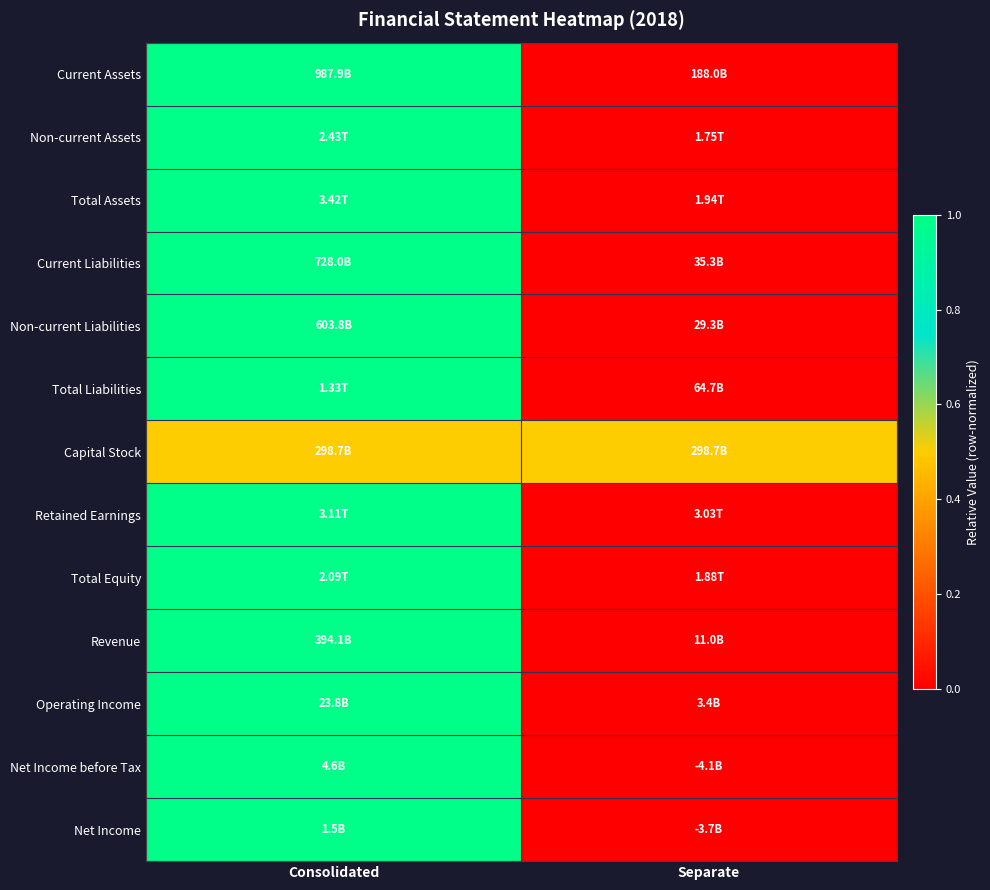

Count the number of categories in the chart.

2